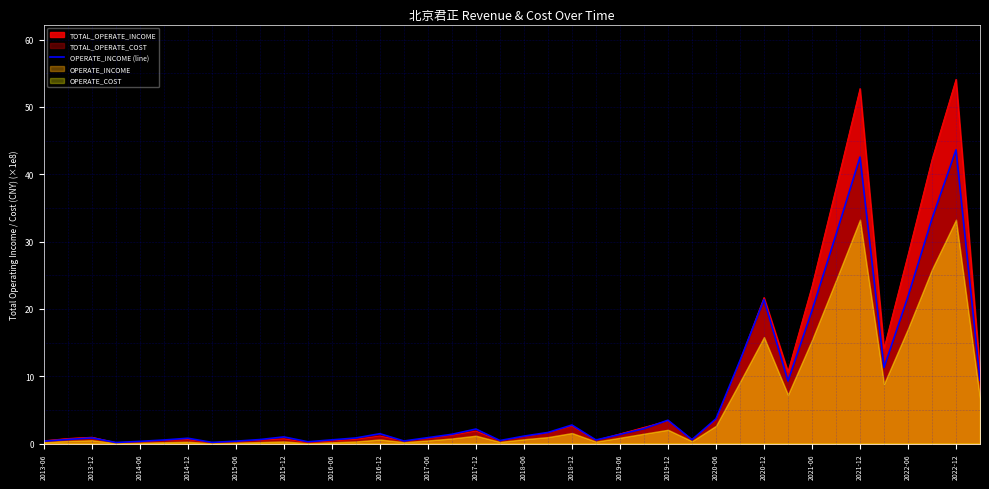

Where is TOTAL_OPERATE_INCOME nearest to the value 27?

2022-06